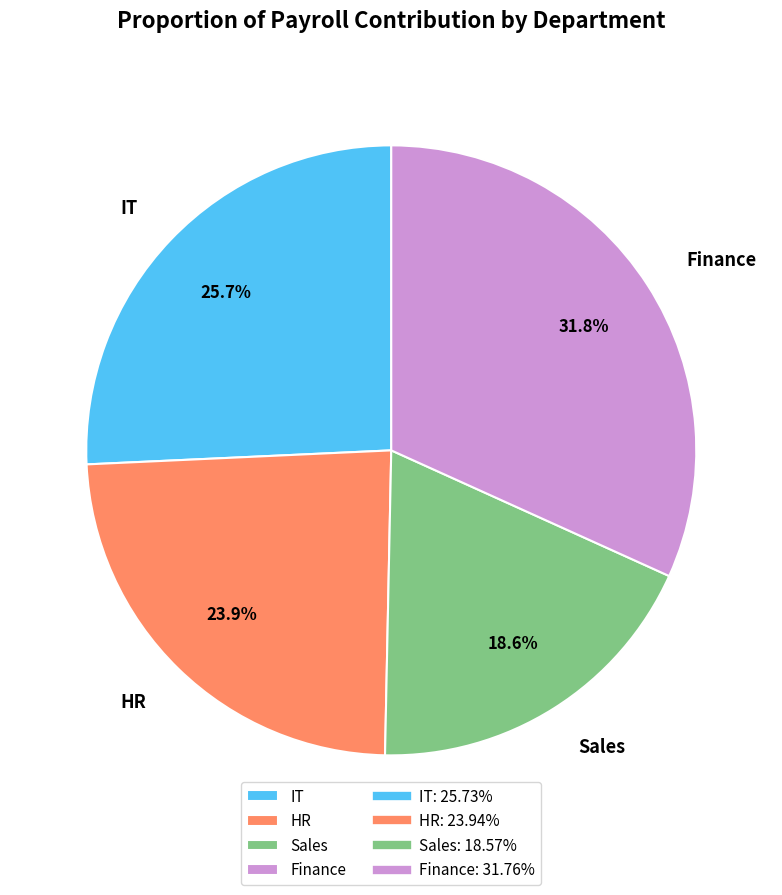

Count the number of slices in the pie.

4